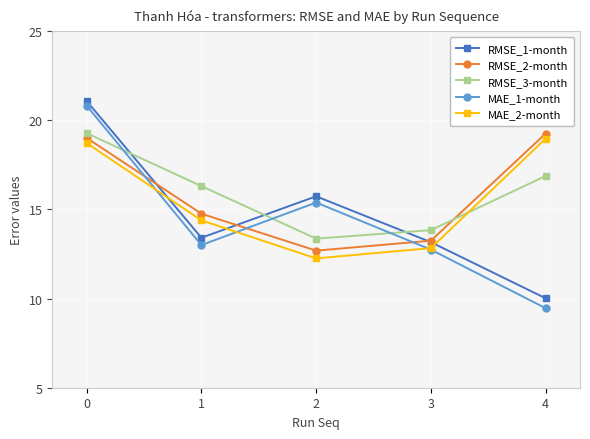

What is the value of the MAE_1-month point at the 1st from the left?

20.8